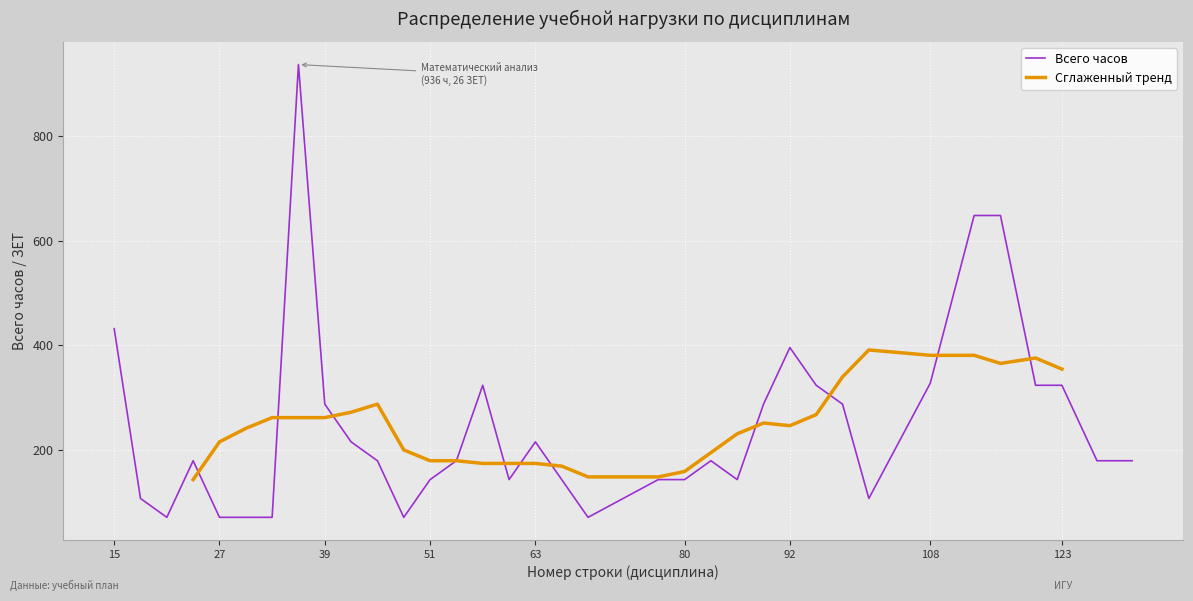

Between 39 and 20, which series saw the biggest shift?

Всего часов